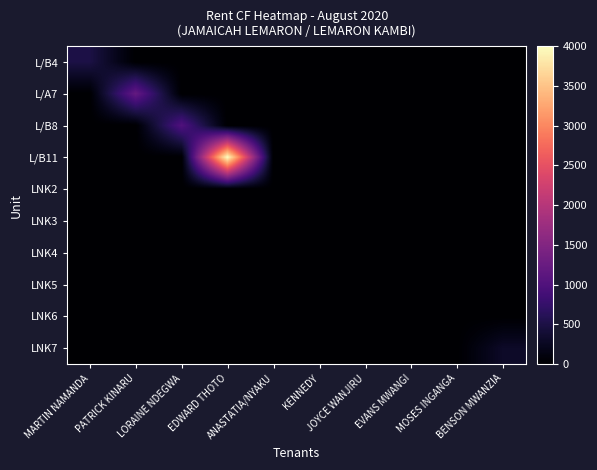

Reading left to right, extract all data points from this chart.

L/B4: MARTIN NAMANDA=500	PATRICK KINARU=0	LORAINE NDEGWA=0	EDWARD THOTO=0	ANASTATIA/NYAKU=0	KENNEDY=0	JOYCE WANJIRU=0	EVANS MWANGI=0	MOSES INGANGA=0	BENSON MWANZIA=0
L/A7: MARTIN NAMANDA=0	PATRICK KINARU=1200	LORAINE NDEGWA=0	EDWARD THOTO=0	ANASTATIA/NYAKU=0	KENNEDY=0	JOYCE WANJIRU=0	EVANS MWANGI=0	MOSES INGANGA=0	BENSON MWANZIA=0
L/B8: MARTIN NAMANDA=0	PATRICK KINARU=0	LORAINE NDEGWA=1000	EDWARD THOTO=0	ANASTATIA/NYAKU=0	KENNEDY=0	JOYCE WANJIRU=0	EVANS MWANGI=0	MOSES INGANGA=0	BENSON MWANZIA=0
L/B11: MARTIN NAMANDA=0	PATRICK KINARU=0	LORAINE NDEGWA=0	EDWARD THOTO=4000	ANASTATIA/NYAKU=0	KENNEDY=0	JOYCE WANJIRU=0	EVANS MWANGI=0	MOSES INGANGA=0	BENSON MWANZIA=0
LNK2: MARTIN NAMANDA=0	PATRICK KINARU=0	LORAINE NDEGWA=0	EDWARD THOTO=0	ANASTATIA/NYAKU=0	KENNEDY=0	JOYCE WANJIRU=0	EVANS MWANGI=0	MOSES INGANGA=0	BENSON MWANZIA=0
LNK3: MARTIN NAMANDA=0	PATRICK KINARU=0	LORAINE NDEGWA=0	EDWARD THOTO=0	ANASTATIA/NYAKU=0	KENNEDY=0	JOYCE WANJIRU=0	EVANS MWANGI=0	MOSES INGANGA=0	BENSON MWANZIA=0
LNK4: MARTIN NAMANDA=0	PATRICK KINARU=0	LORAINE NDEGWA=0	EDWARD THOTO=0	ANASTATIA/NYAKU=0	KENNEDY=0	JOYCE WANJIRU=0	EVANS MWANGI=0	MOSES INGANGA=0	BENSON MWANZIA=0
LNK5: MARTIN NAMANDA=0	PATRICK KINARU=0	LORAINE NDEGWA=0	EDWARD THOTO=0	ANASTATIA/NYAKU=0	KENNEDY=0	JOYCE WANJIRU=0	EVANS MWANGI=0	MOSES INGANGA=0	BENSON MWANZIA=0
LNK6: MARTIN NAMANDA=0	PATRICK KINARU=0	LORAINE NDEGWA=0	EDWARD THOTO=0	ANASTATIA/NYAKU=0	KENNEDY=0	JOYCE WANJIRU=0	EVANS MWANGI=0	MOSES INGANGA=0	BENSON MWANZIA=0
LNK7: MARTIN NAMANDA=0	PATRICK KINARU=0	LORAINE NDEGWA=0	EDWARD THOTO=0	ANASTATIA/NYAKU=0	KENNEDY=0	JOYCE WANJIRU=0	EVANS MWANGI=0	MOSES INGANGA=0	BENSON MWANZIA=300